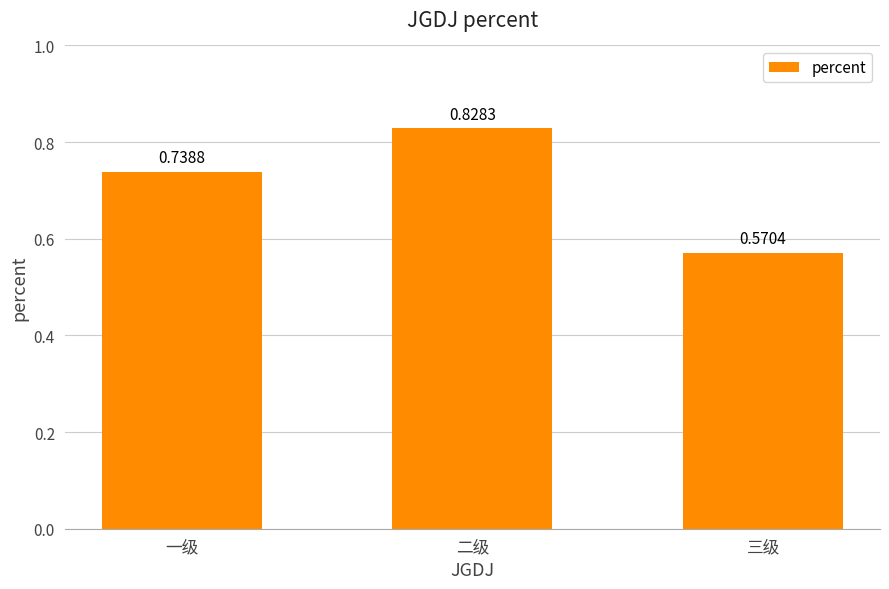

What is the sum of all values?

2.1